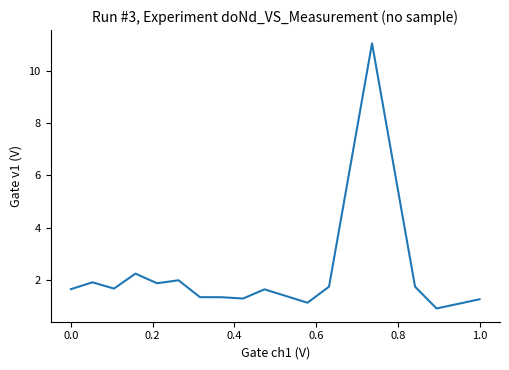

Is this an area chart (filled region under the line)?

No